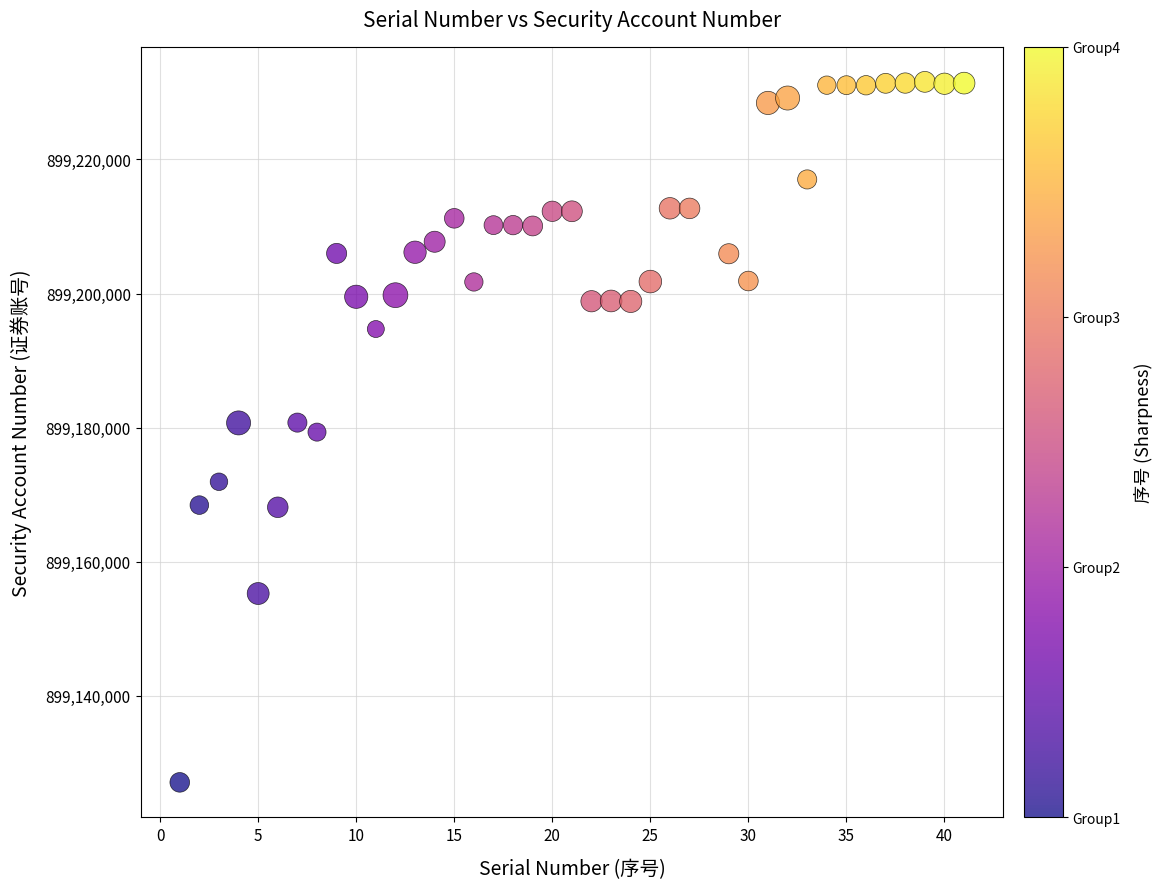

What is the range of Y values (max minus min)?

104452